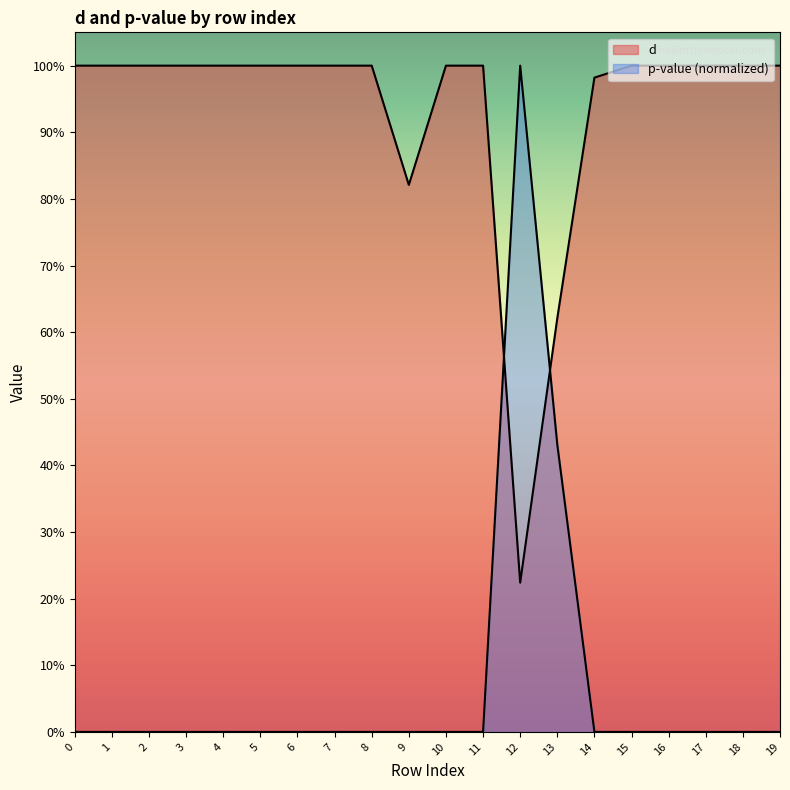

What is the greatest value displayed?

1.0